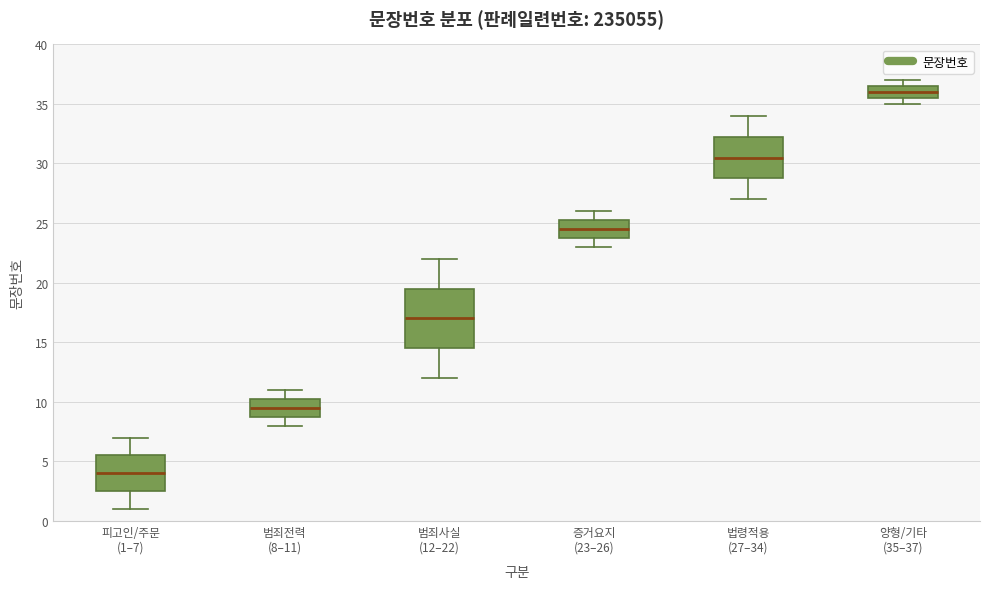

Where does the median line of the box for 양형/기타 (35–37) sit on the y-axis? The values are not printed on the chart, so give them approximately, as read against the axis.

36.0